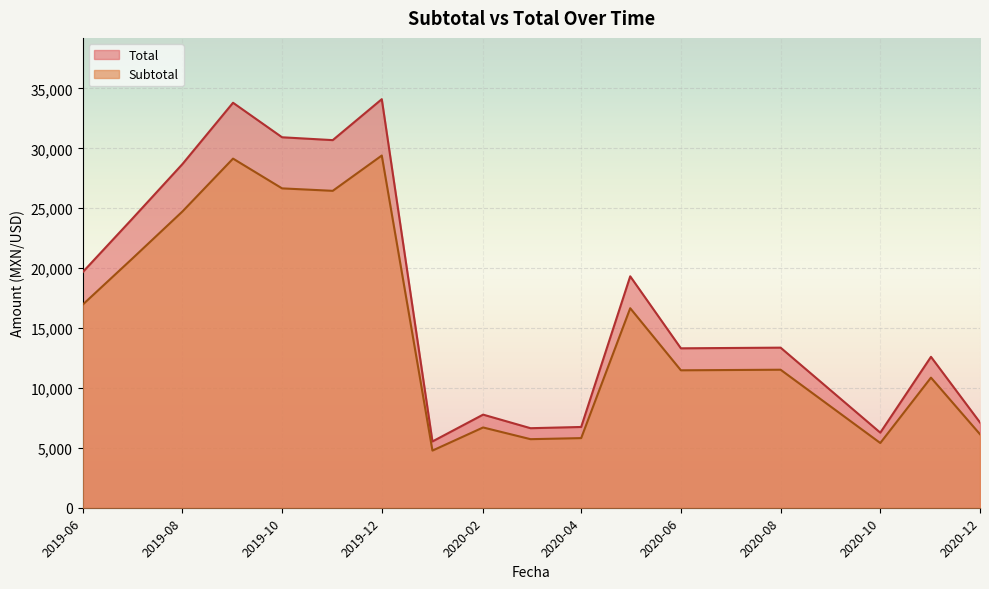

Which series has the largest total across all categories?

Total